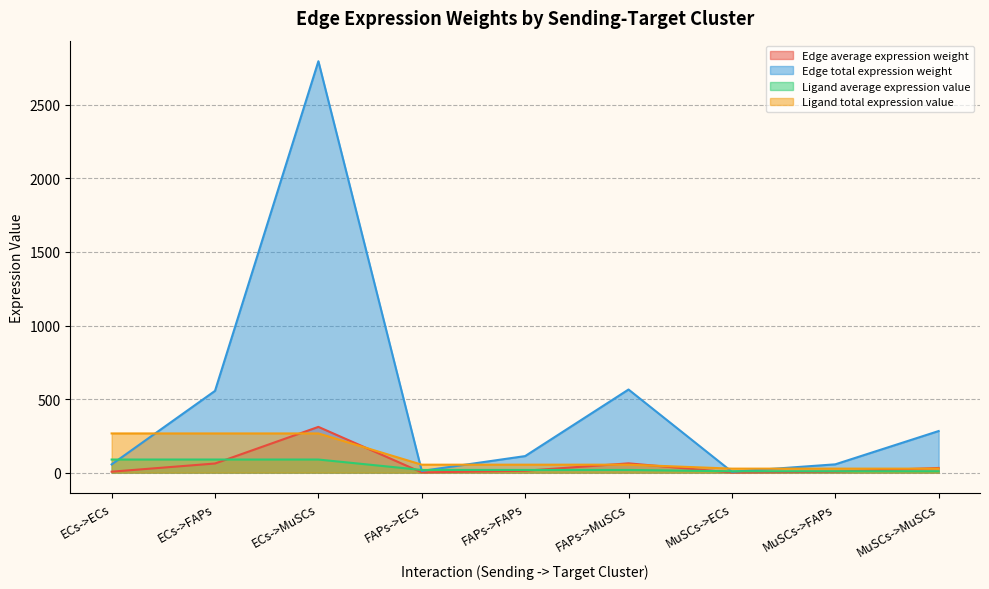

What is the difference between the second highest and second lowest values in the Edge total expression weight series?

553.6